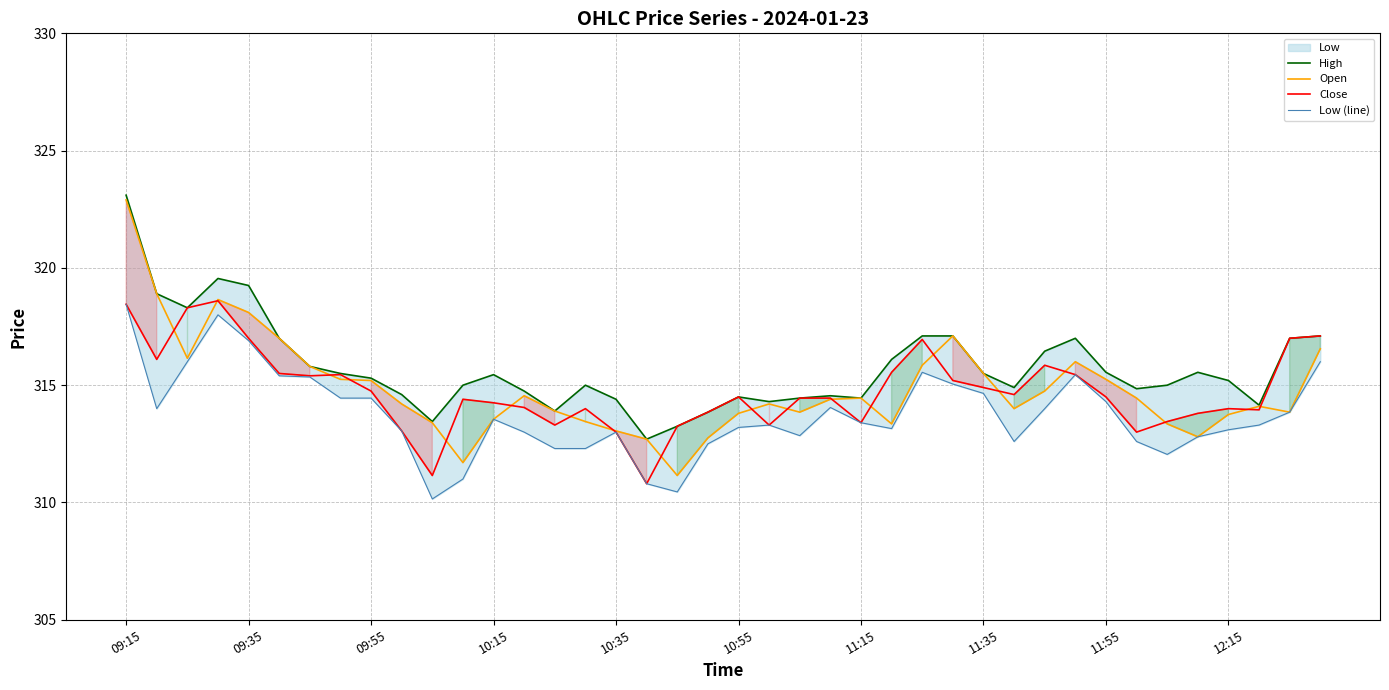

How many data points in Open are less than 314?

16